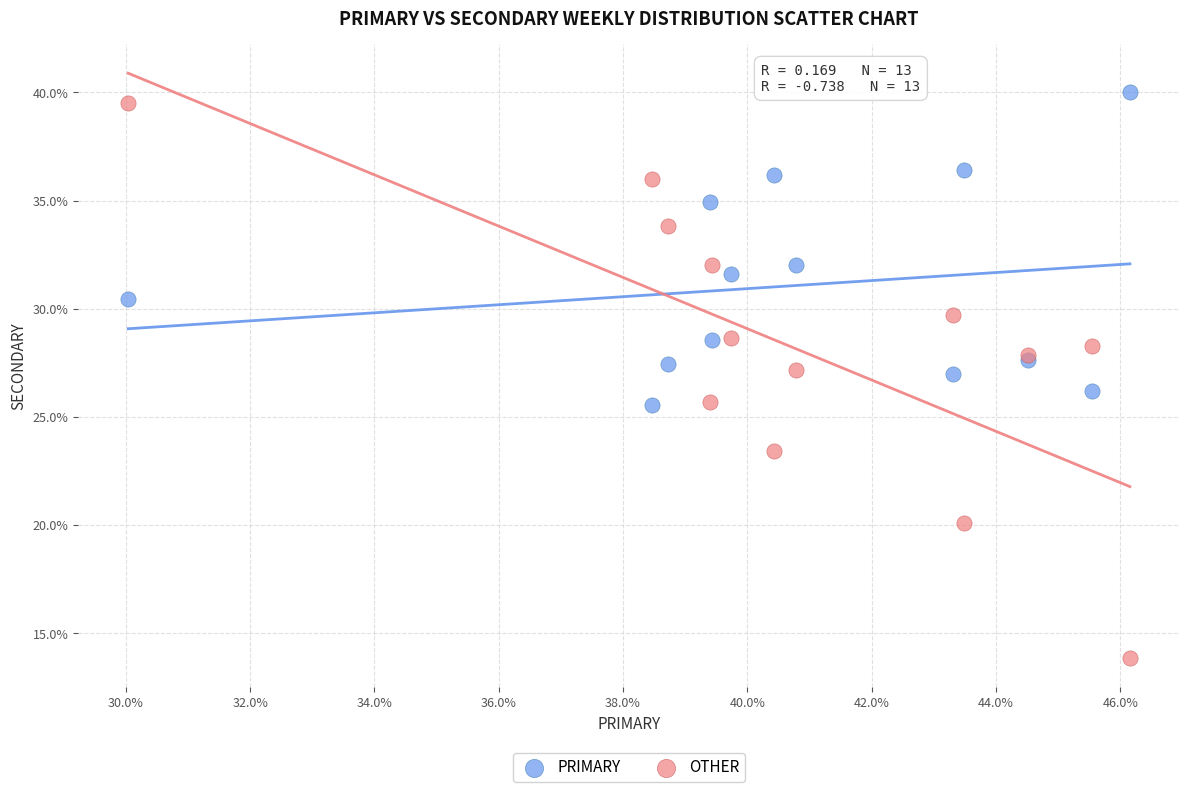

Which series reaches the minimum Y coordinate?

OTHER